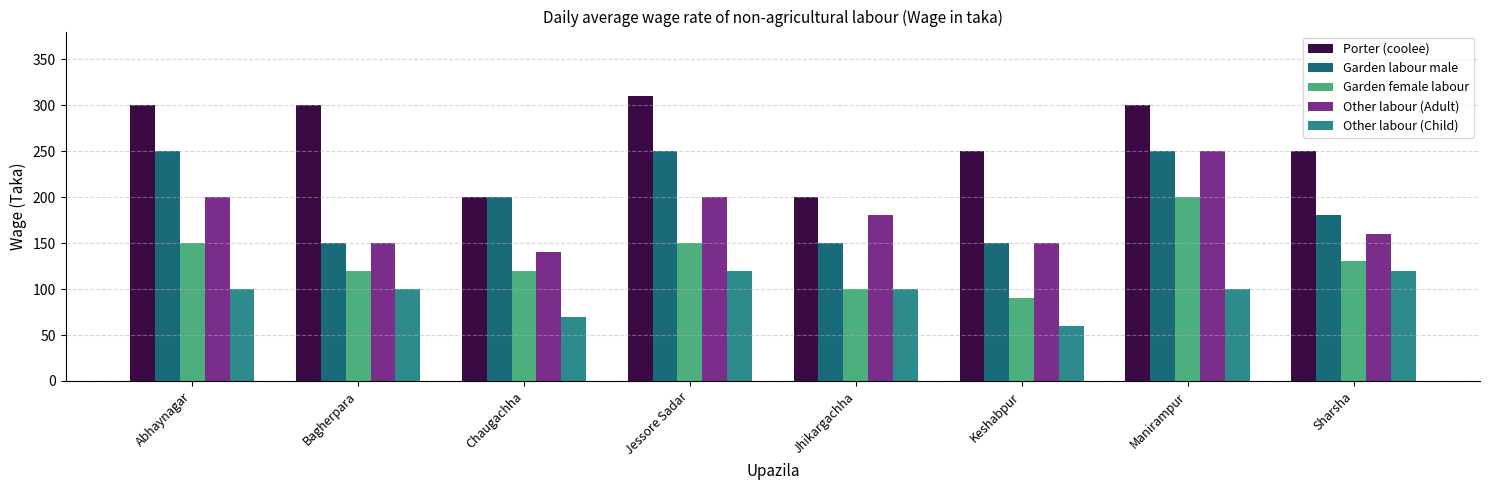

What is the total value across all series at Jessore Sadar?

1030